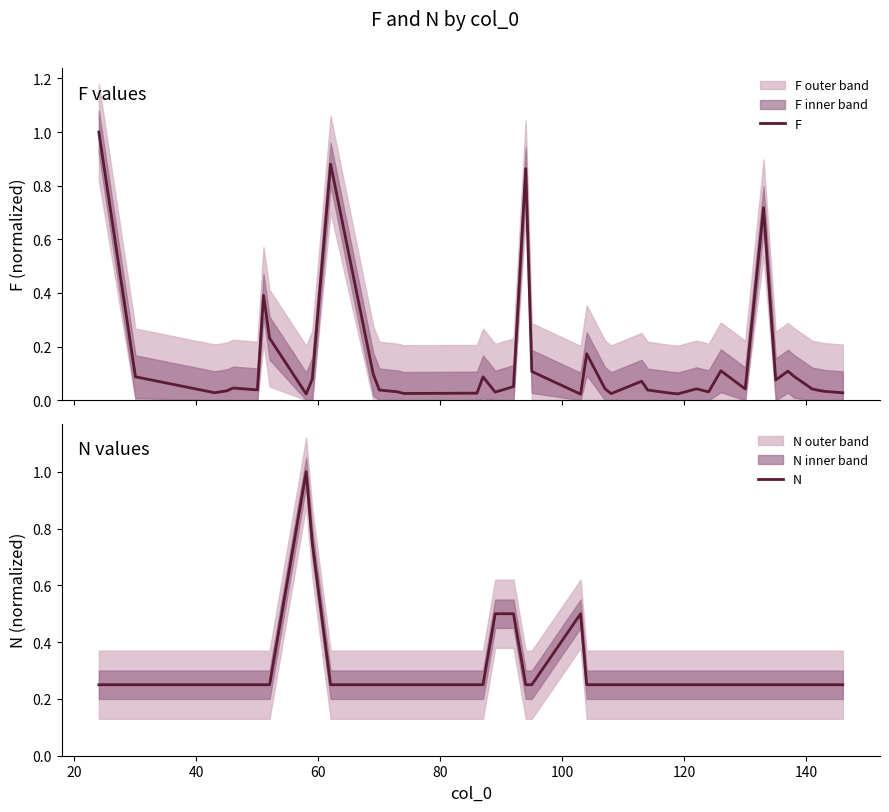

List the series in order of their peak value, lowest first.

F, N